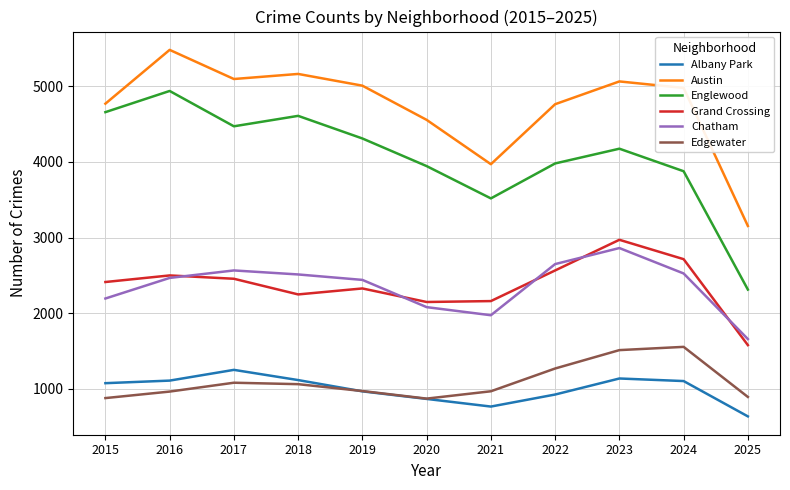

How many series are shown in this chart?

6